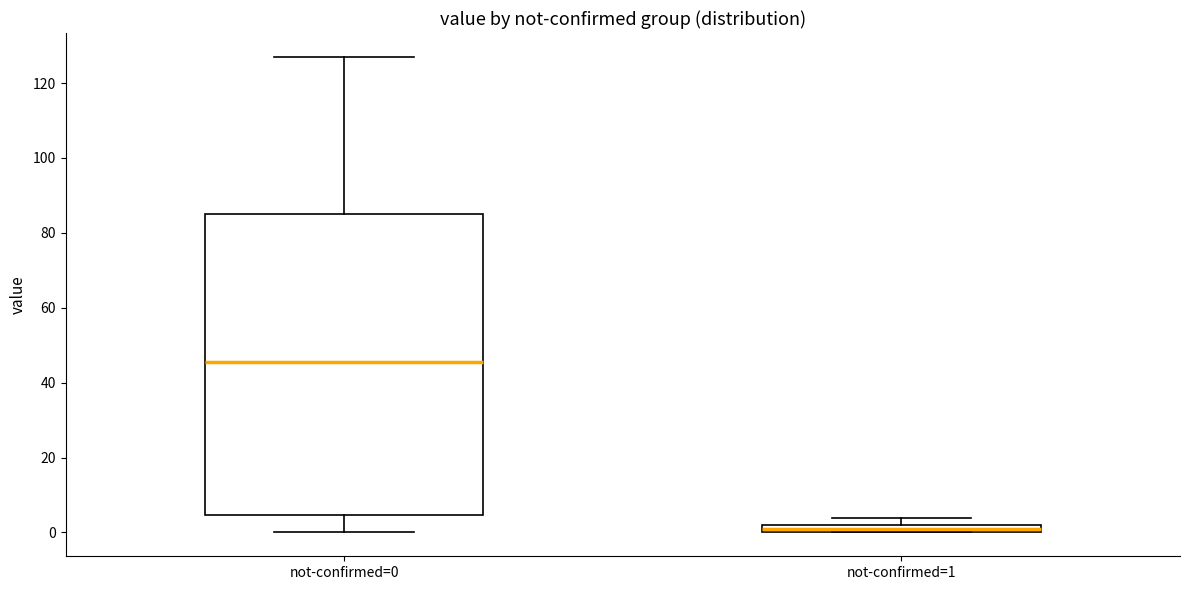

Where does the median line of the box for not-confirmed=0 sit on the y-axis? The values are not printed on the chart, so give them approximately, as read against the axis.

46